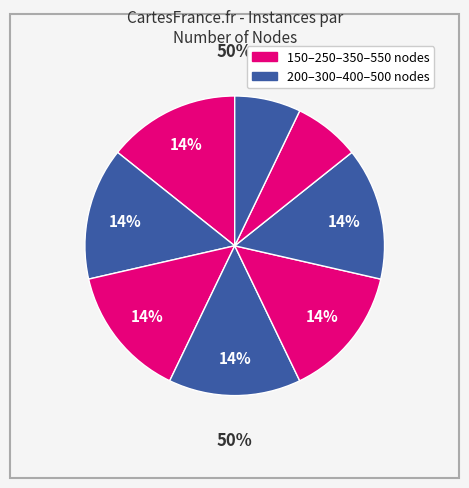

What percentage do 550 and 350 together represent?

25.0%